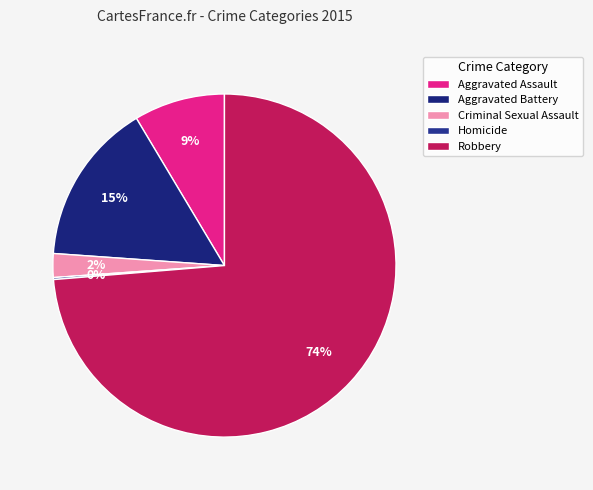

Rank the categories by value from highest to lowest.

Robbery, Aggravated Battery, Aggravated Assault, Criminal Sexual Assault, Homicide